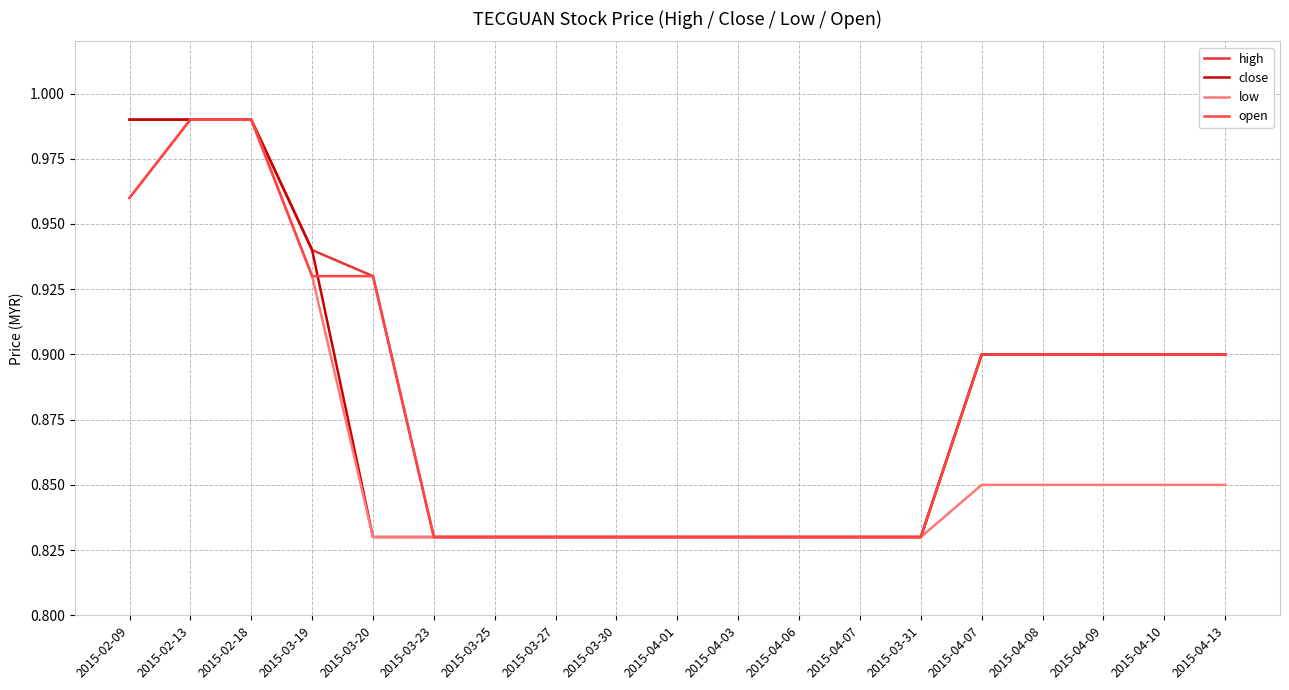

Does the chart have visible grid lines?

Yes